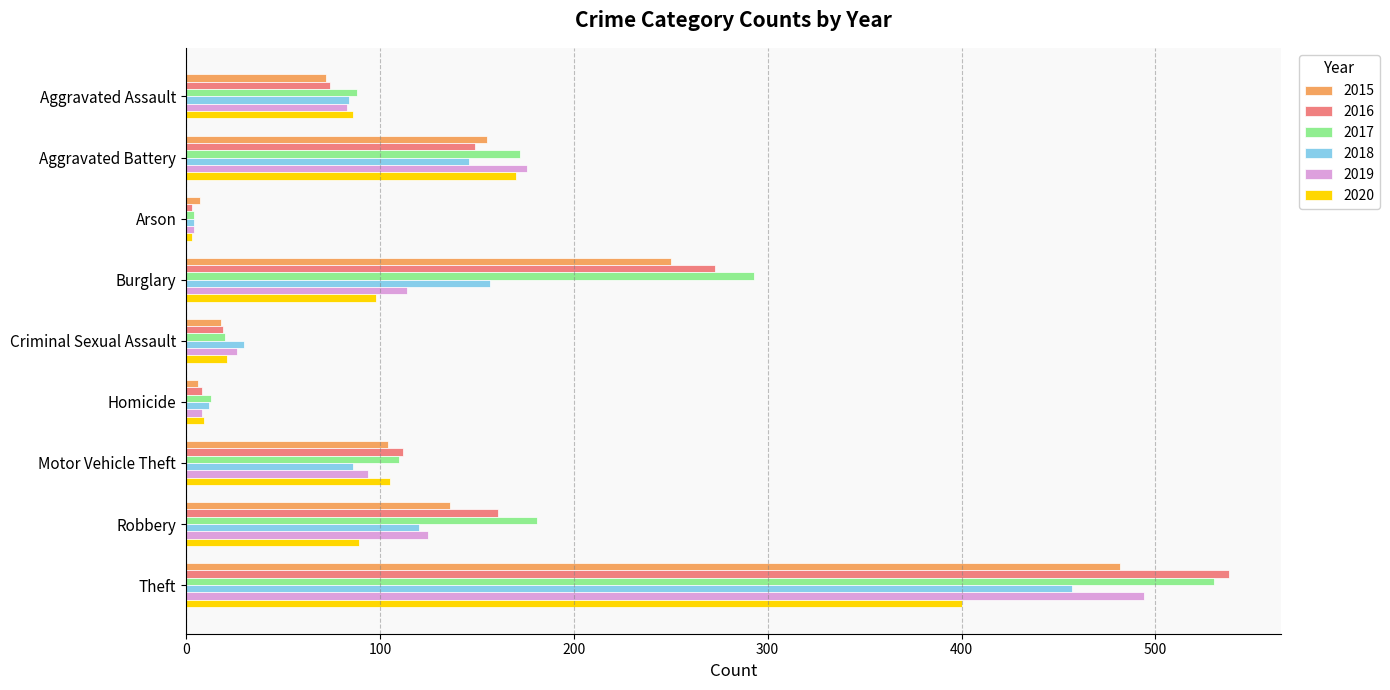

What is the sum of the 2016 values at Homicide and Aggravated Battery?

157